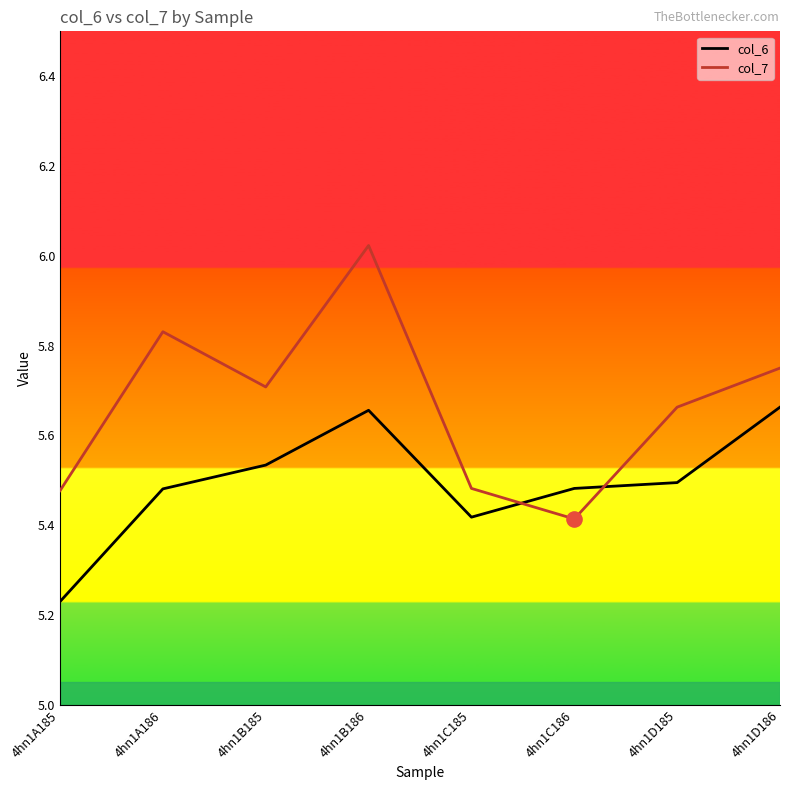

At how many categories does at least one series exceed 5?

8